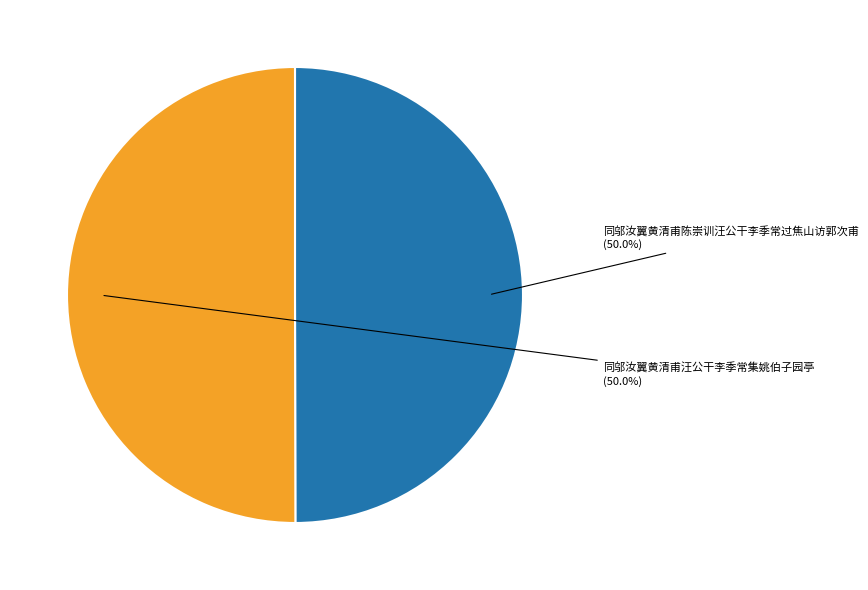

How many segments does this pie chart have?

2